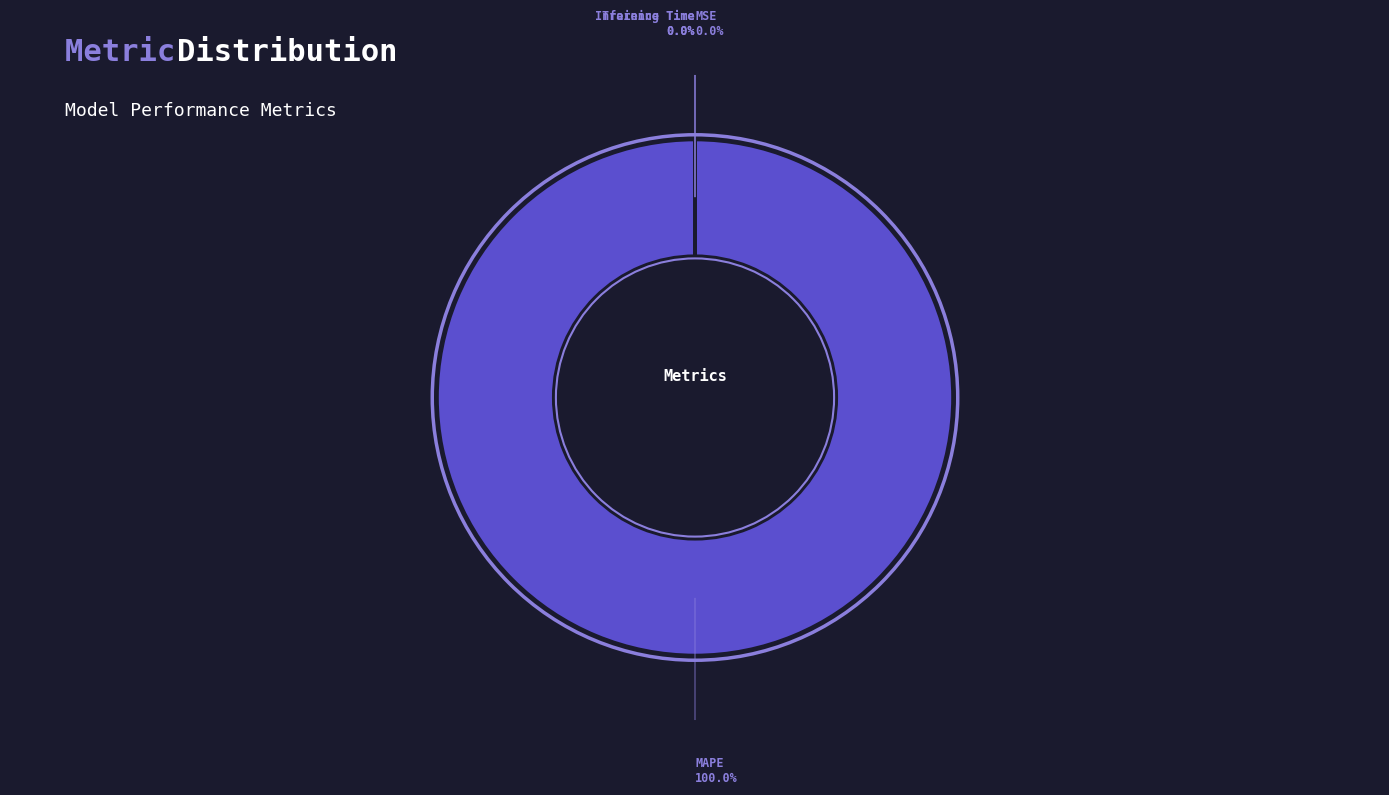

Does any single category account for the majority?

Yes